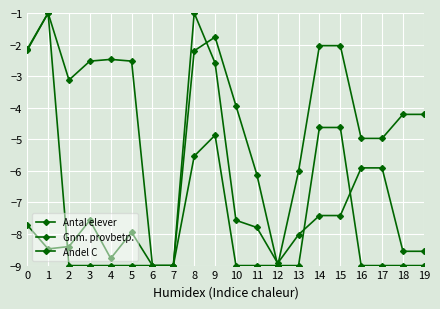

How many lines are shown in the chart?

3